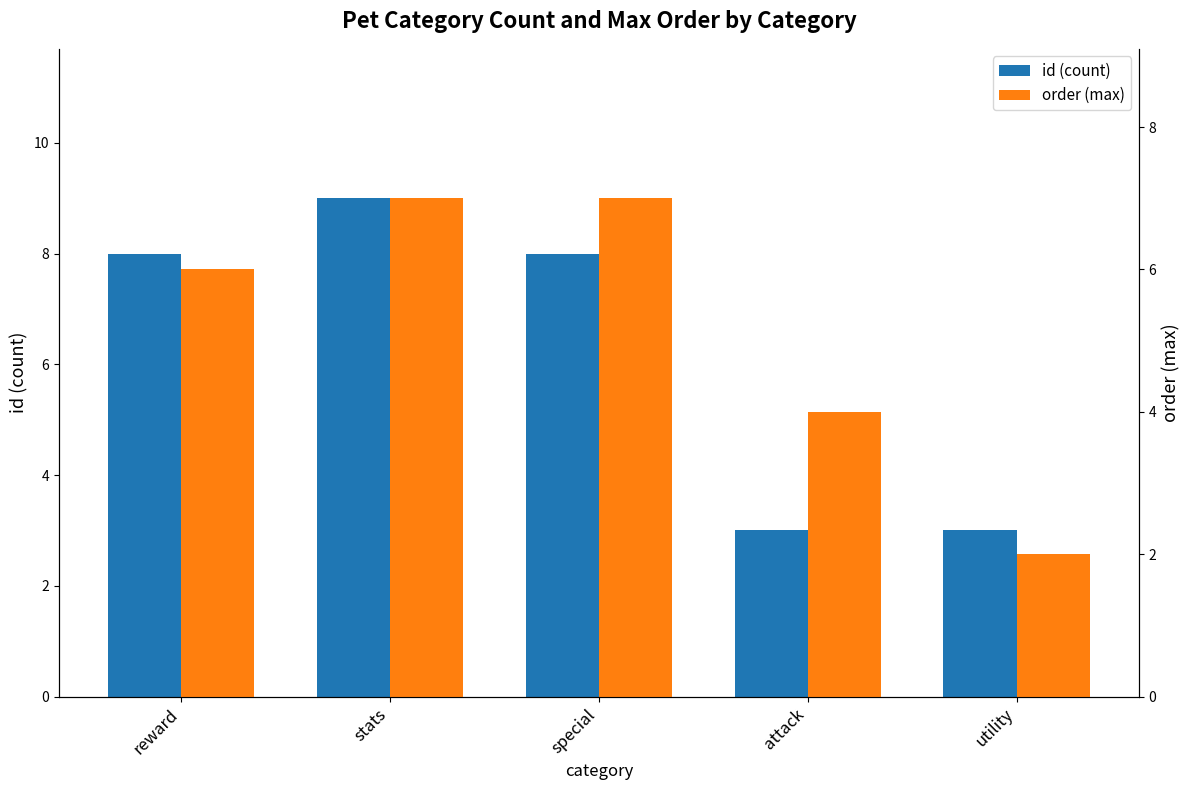

Which series has the largest total across all categories?

id (count)